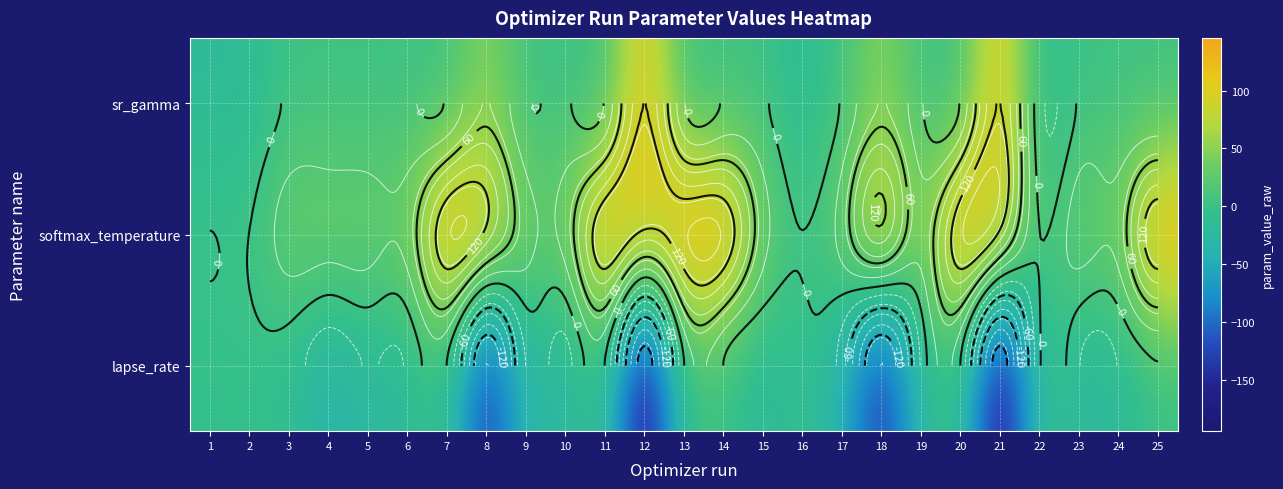

At which label does sr_gamma reach its peak?

12